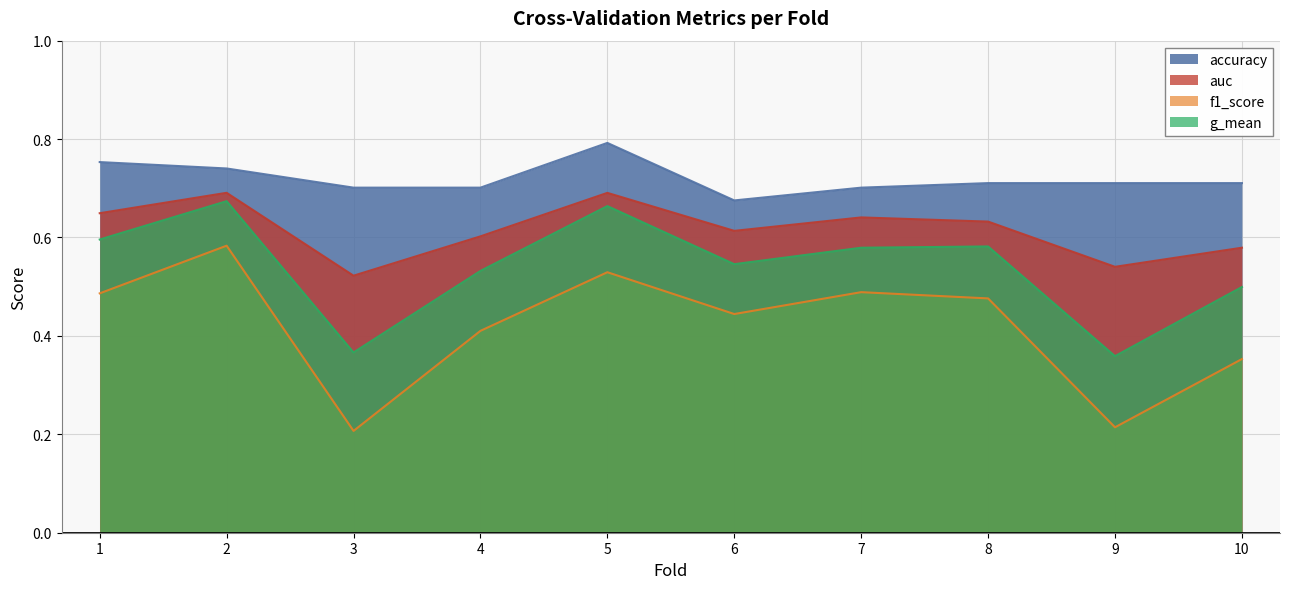

Where is accuracy nearest to the value 0?

6